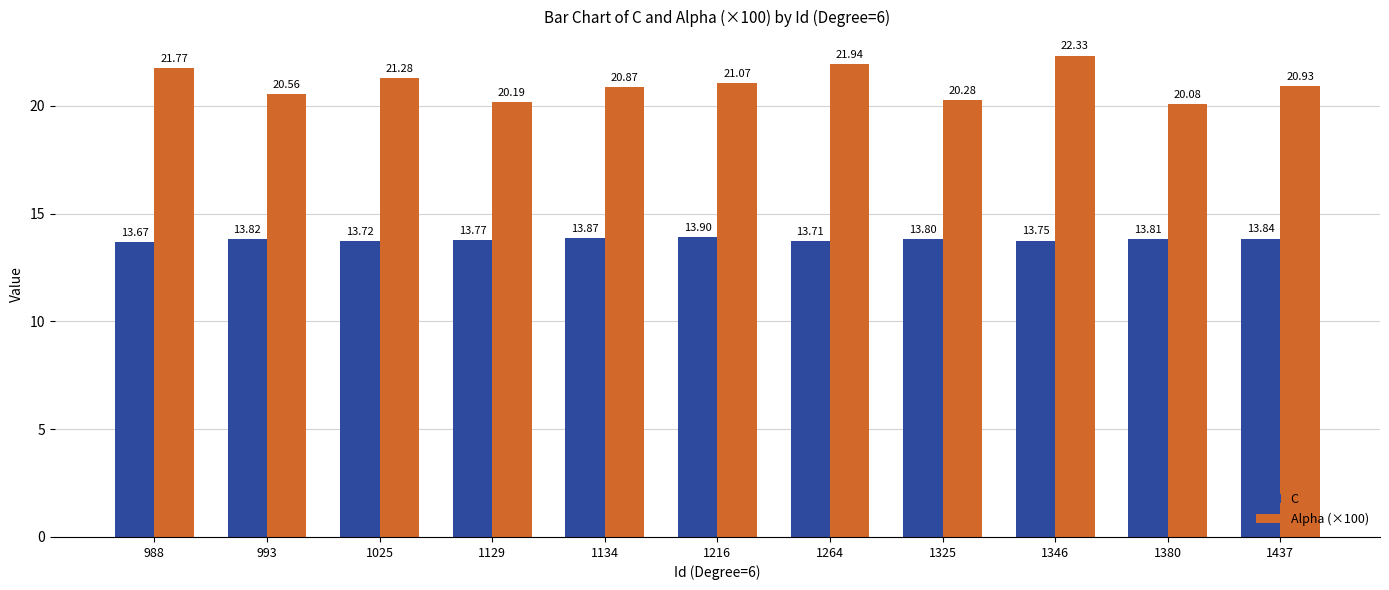

List the labels in order of Alpha (×100) value, smallest first.

1380, 1129, 1325, 993, 1134, 1437, 1216, 1025, 988, 1264, 1346